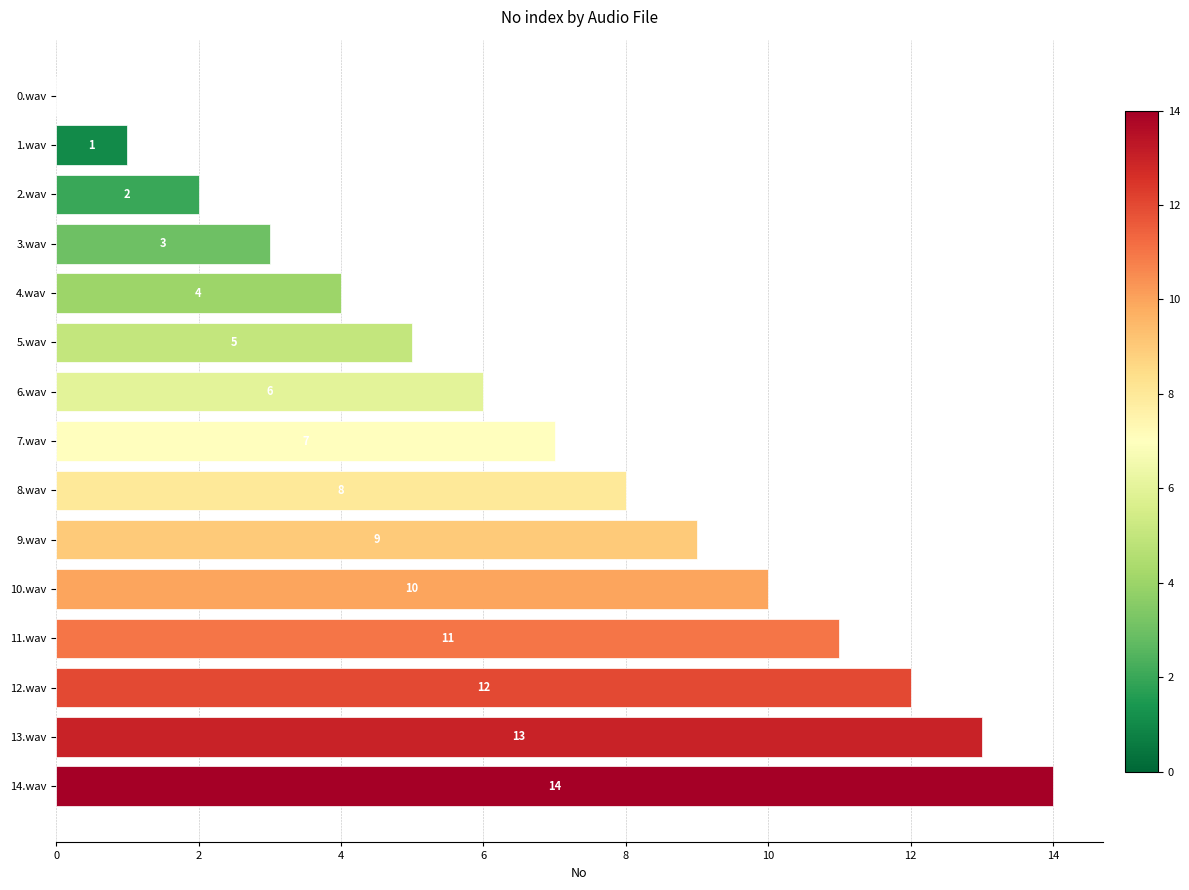

What is the sum of all values?

105